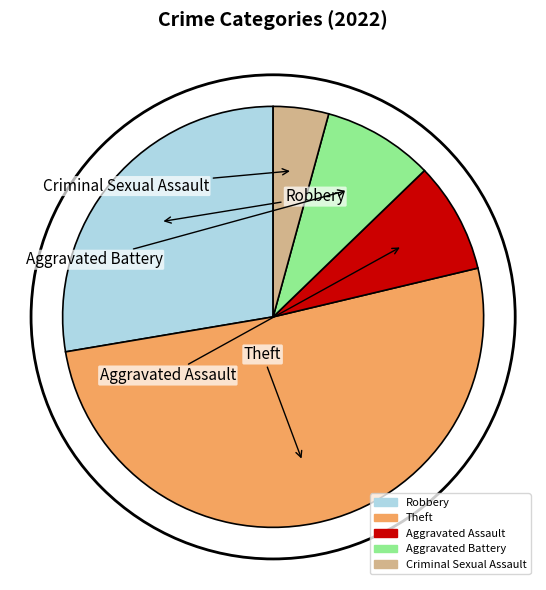

Which slice is the largest?

Theft